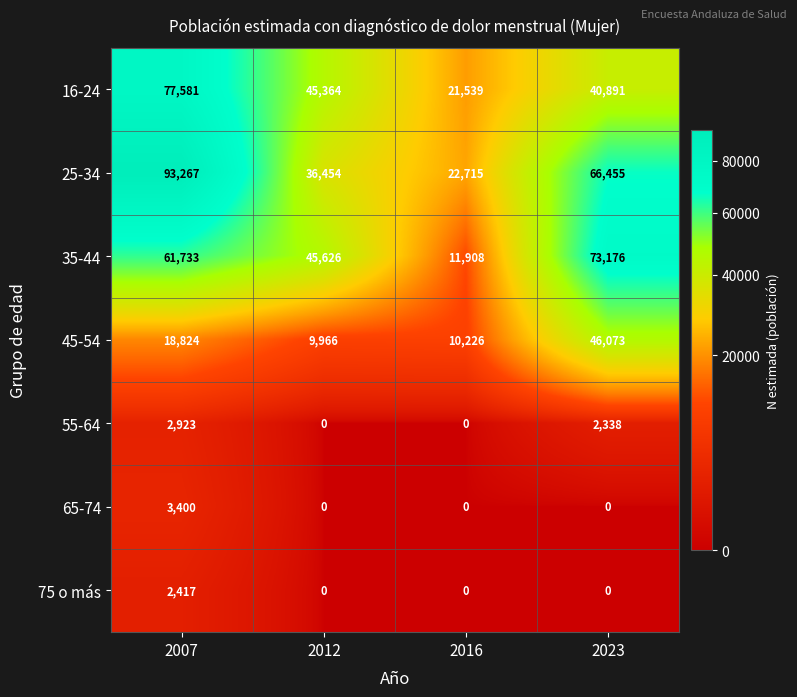

Rank the series by their maximum value, from lowest to highest.

75 o más, 55-64, 65-74, 45-54, 35-44, 16-24, 25-34